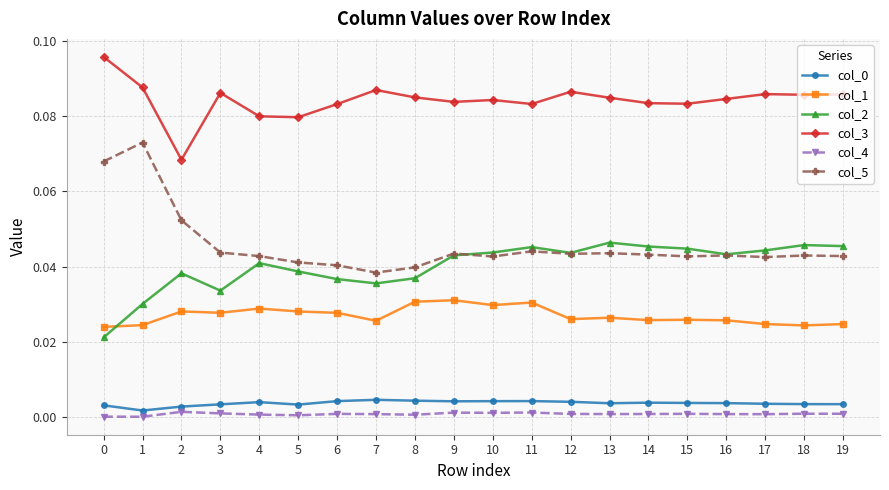

True or false: col_0 and col_2 intersect in this chart.

False